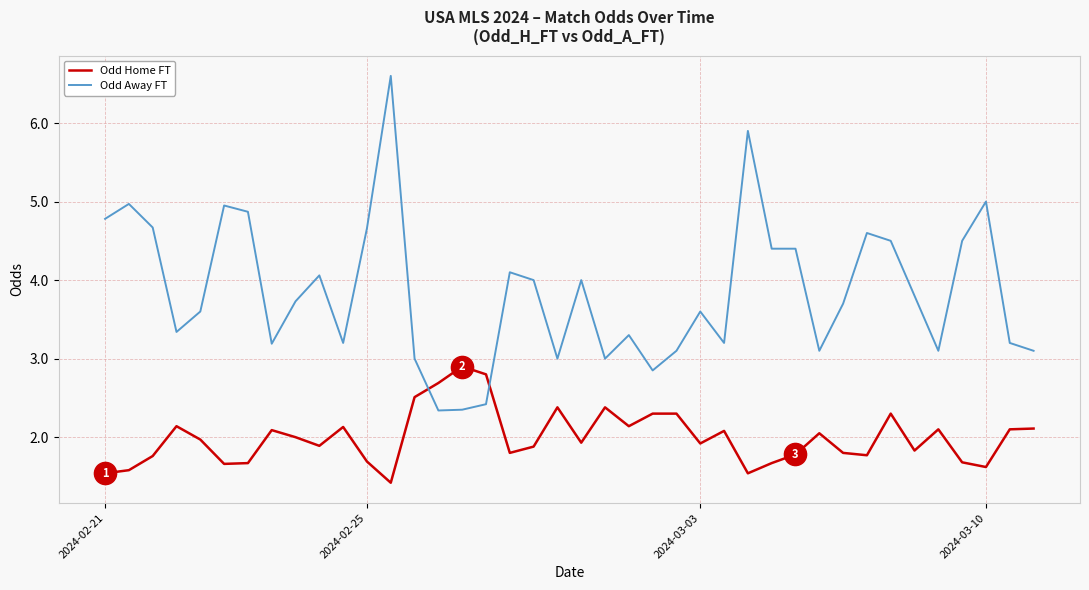

What is the difference between the maximum and minimum values in the Odd Home FT series?

1.5